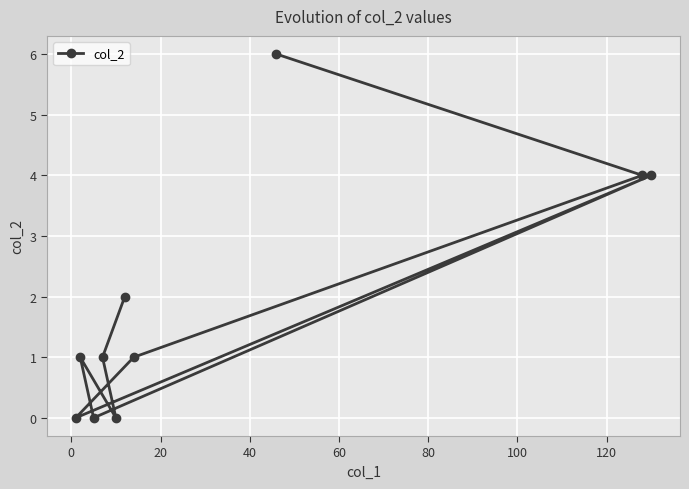

Count the values in the range 0 to 4.

9